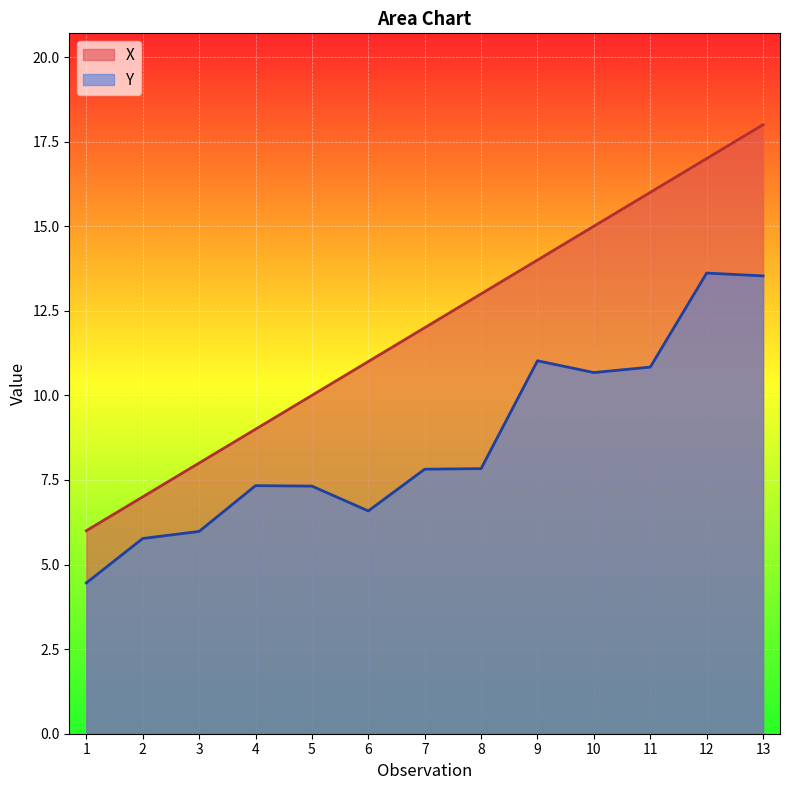

At which label does Y reach its minimum?

1